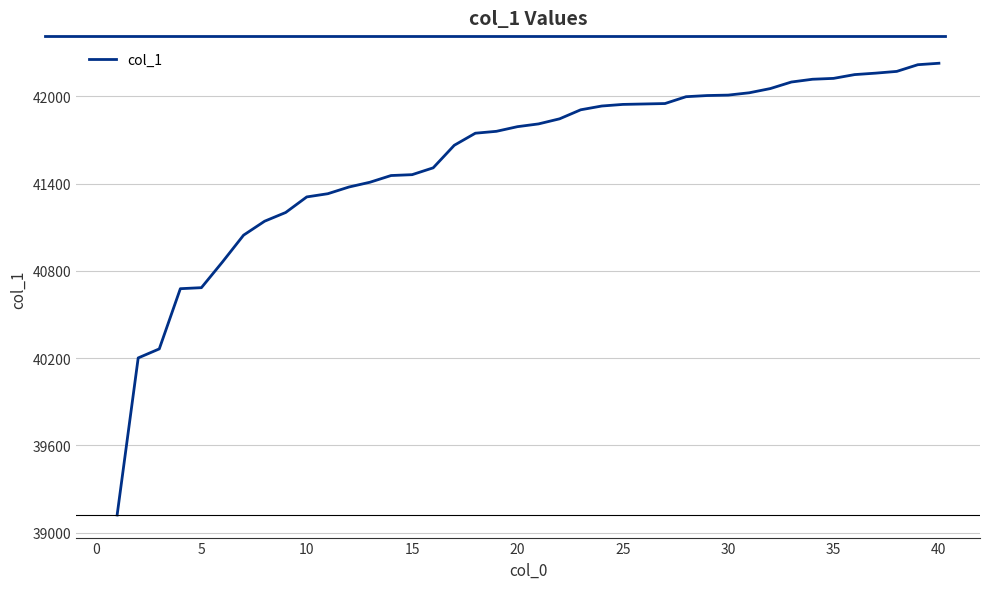

What is the greatest value displayed?

42227